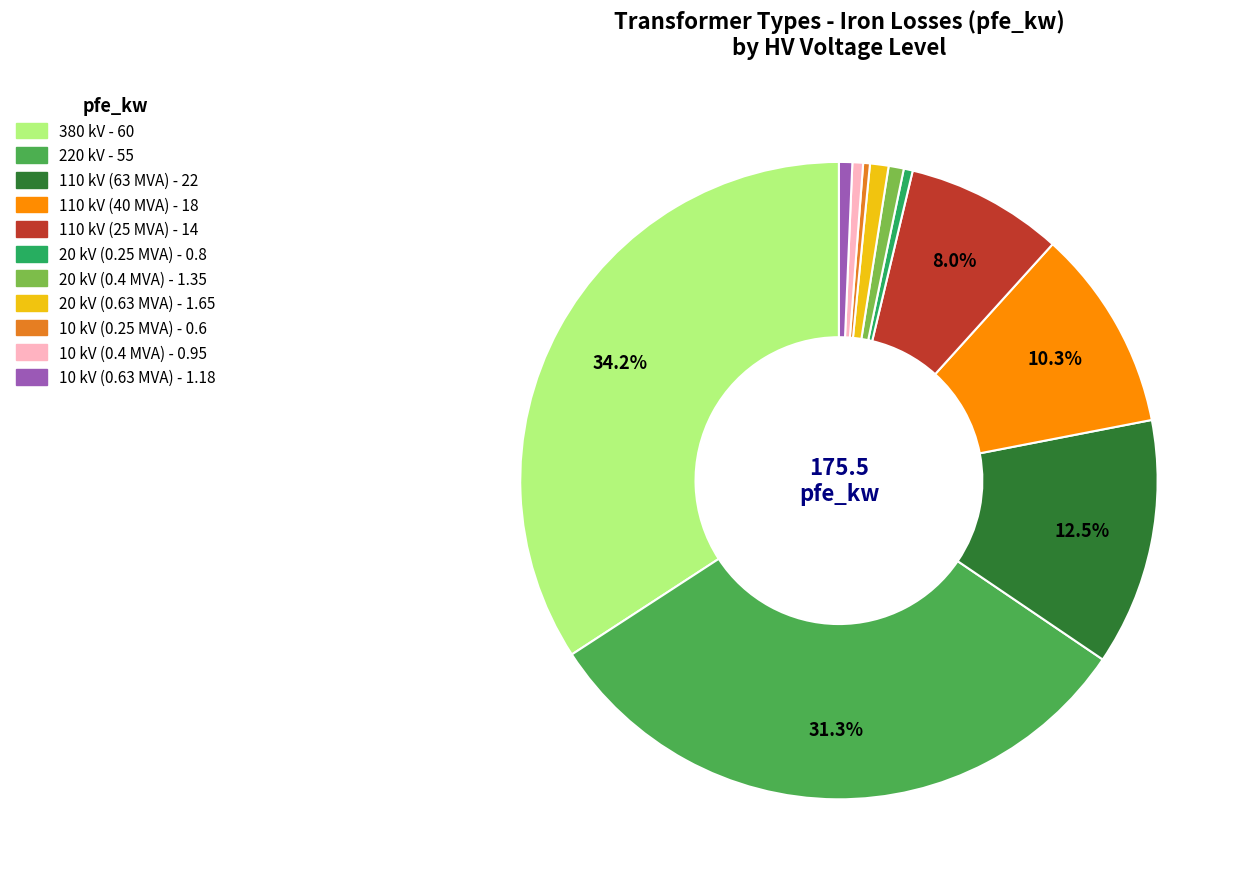

To the nearest percent, what is the average slice percentage?

9%